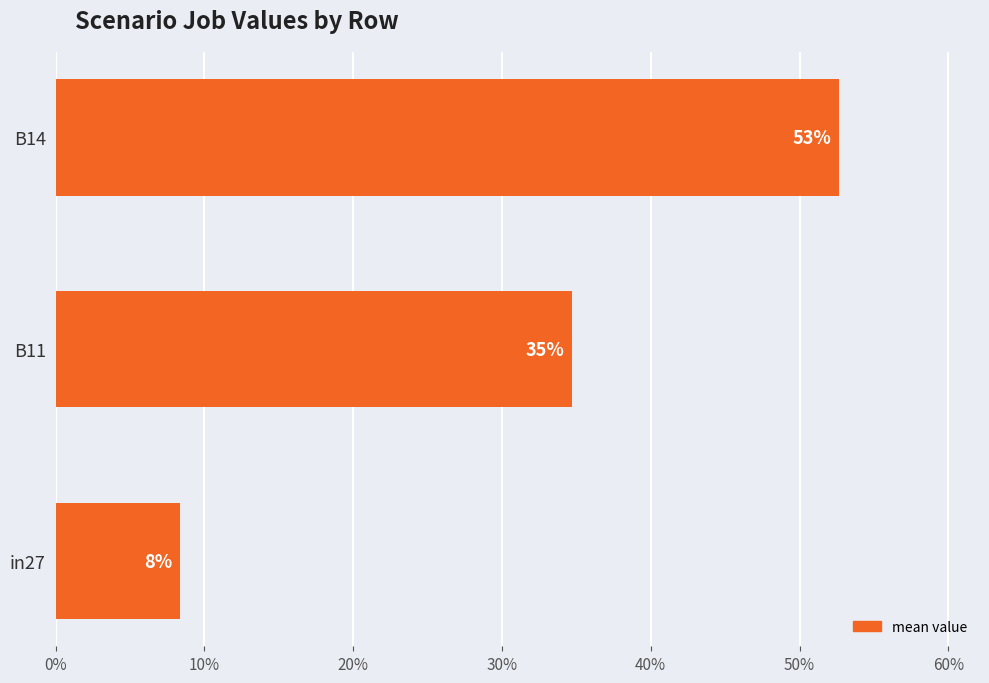

Count the values in the range 0 to 1.

3